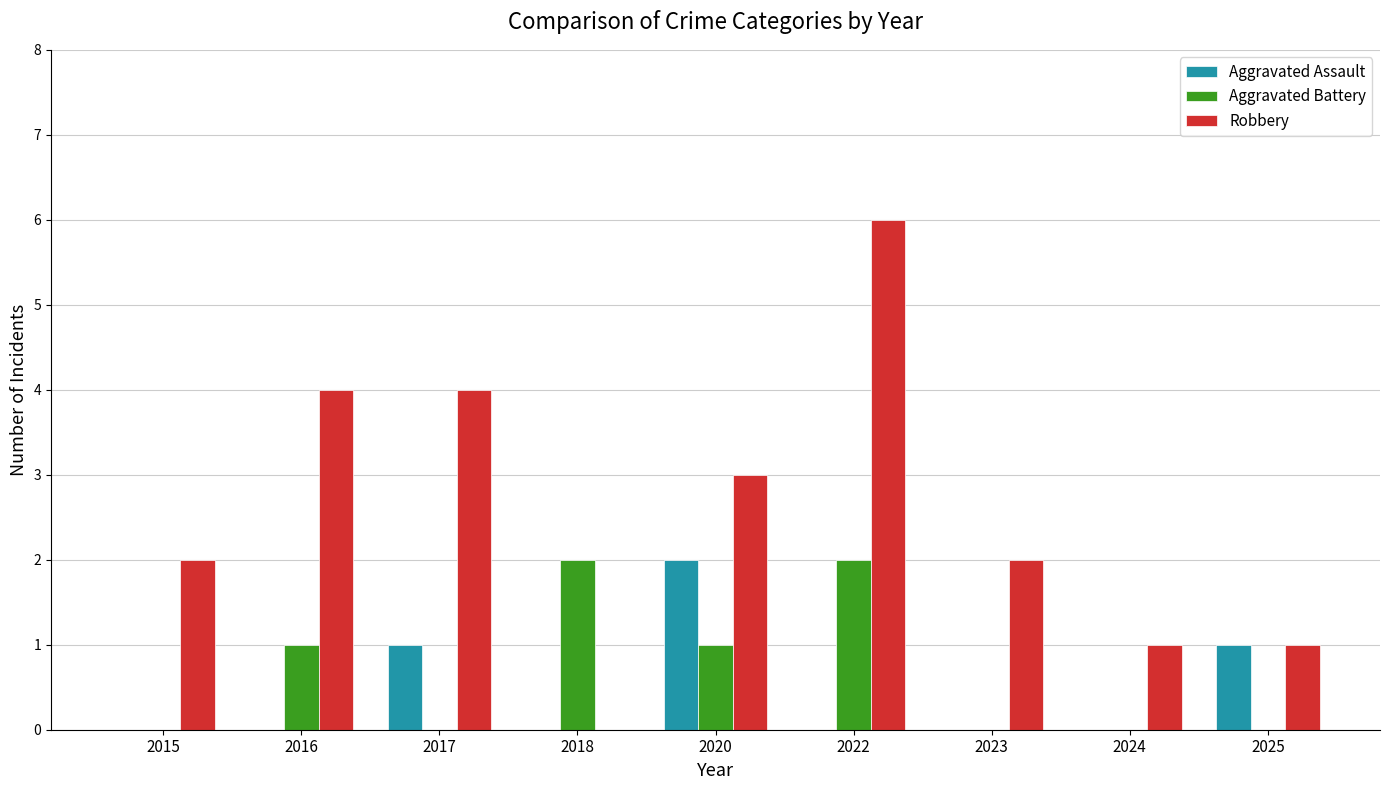

Is the value of Aggravated Assault at 2024 greater than the value of Robbery at 2023?

No